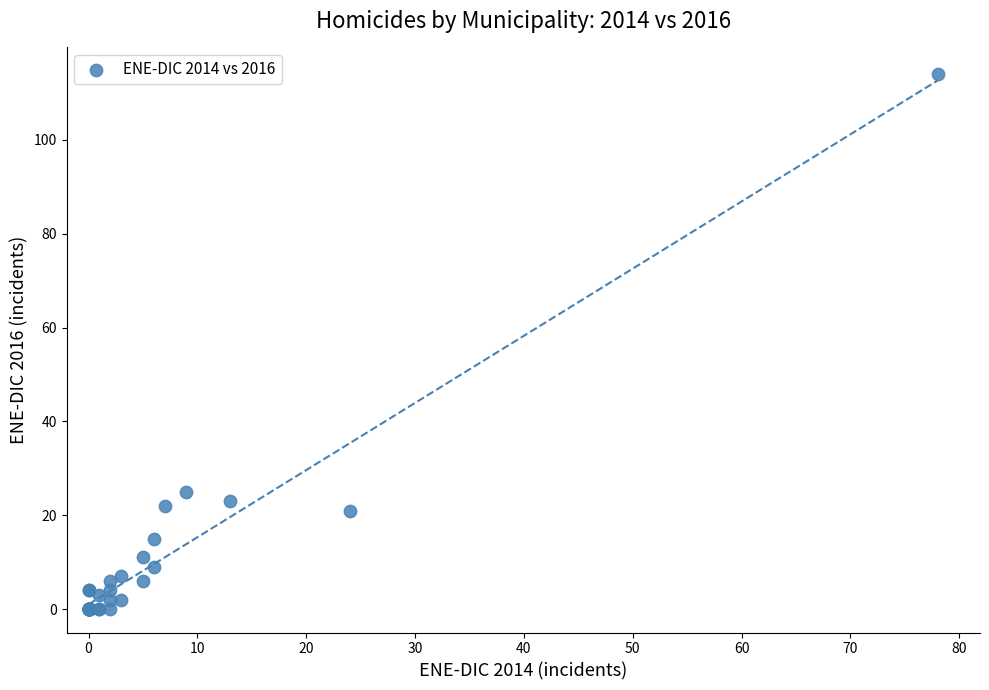

What Y value in the scatter plot is closest to 57?

25